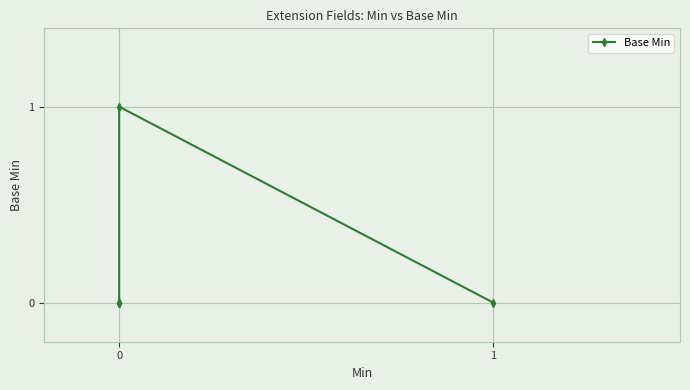

Is it true that the value at 0 is 0?

True